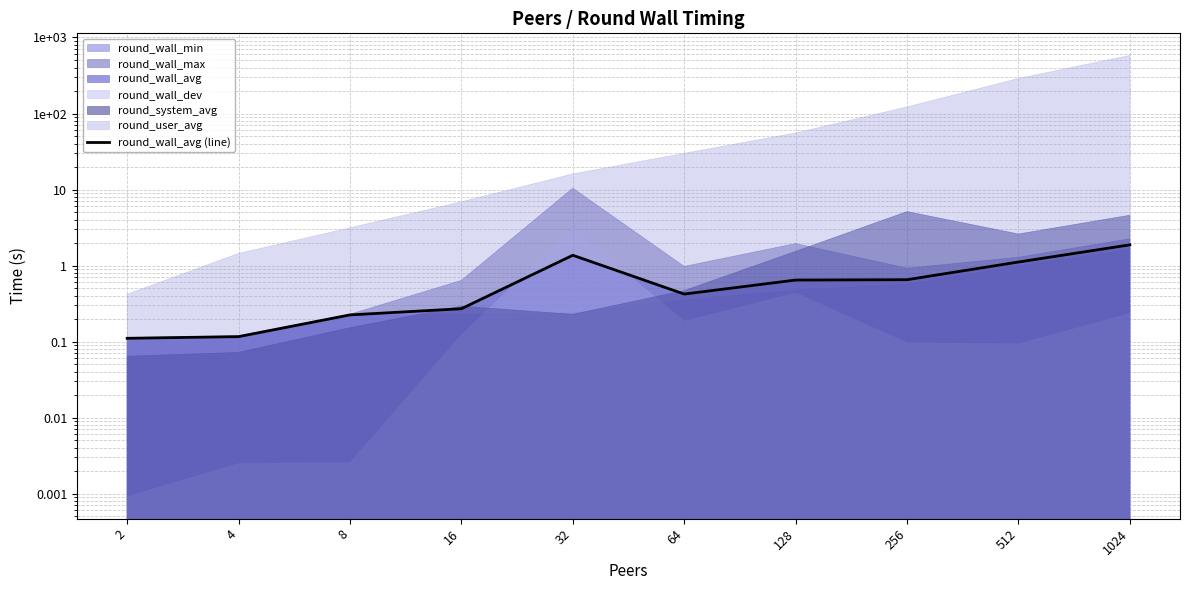

Is it true that the value at 32 is 1.4?

True